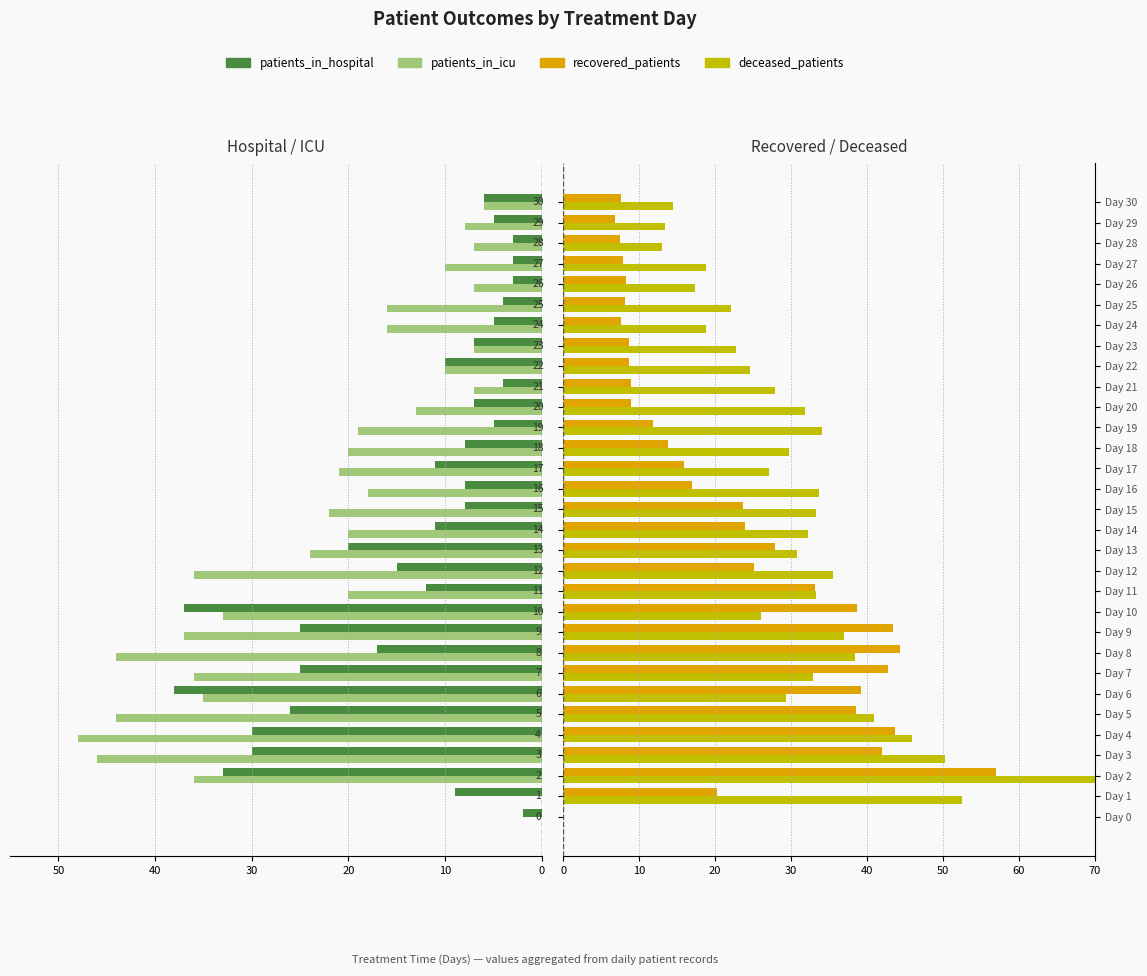

What is the value of the patients_in_icu bar at the 17th from the left?

18.0